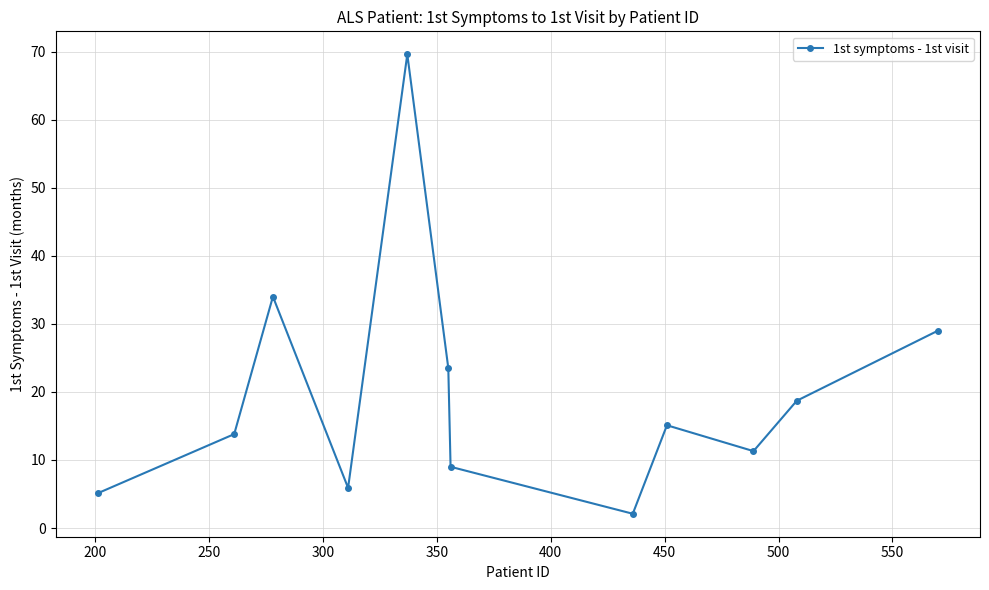

True or false: there are more than 2 points higher than both neighbors.

True